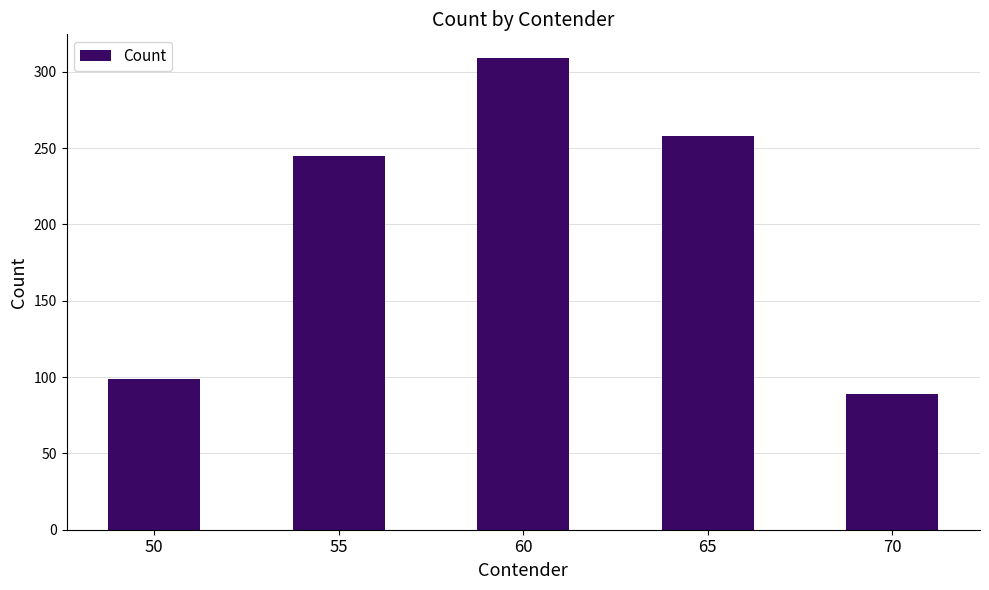

Which label corresponds to the smallest value in the chart?

70